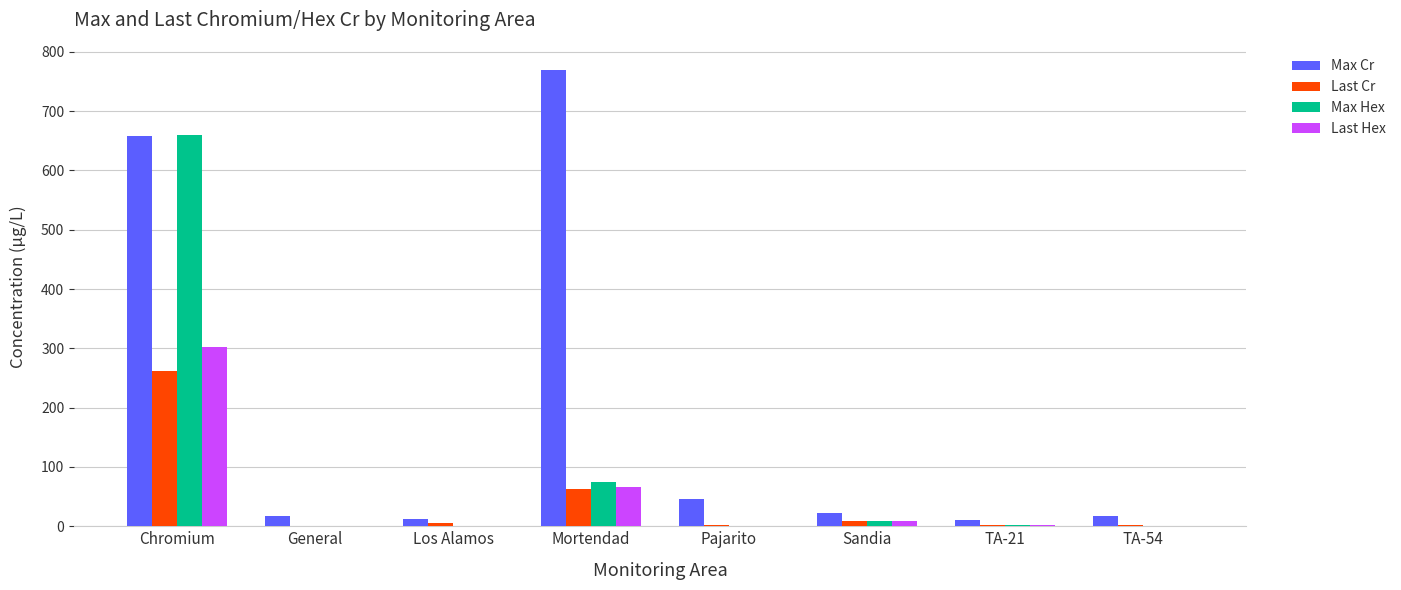

What is the maximum value for Last Hex?

302.0